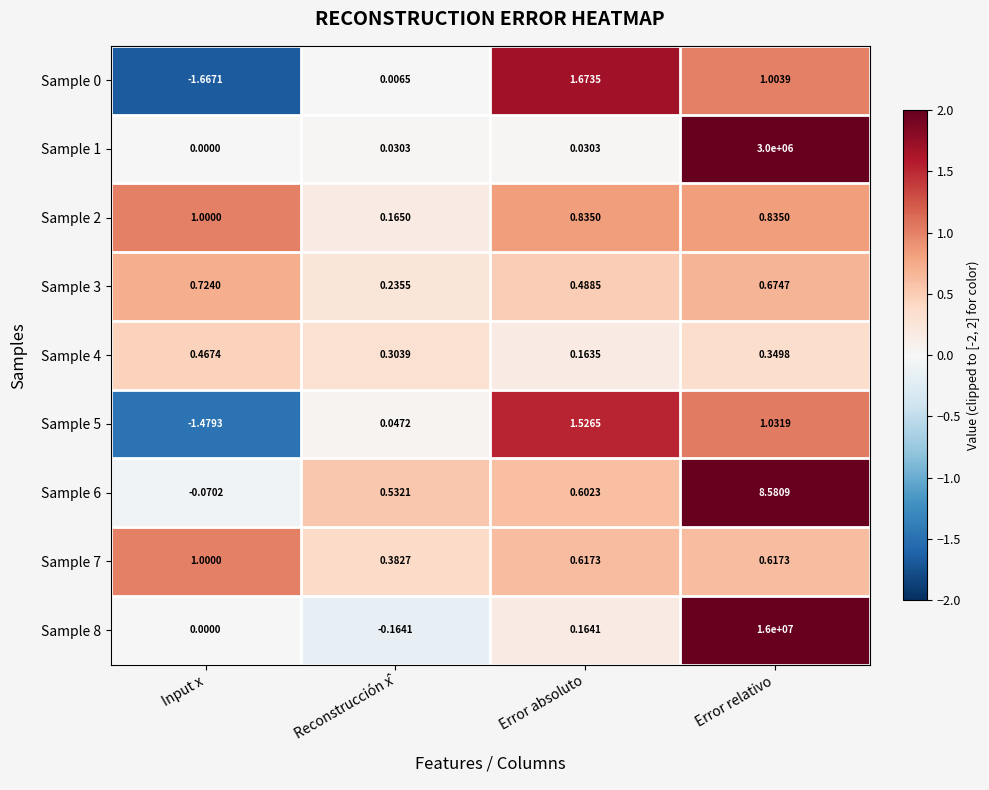

At which category is the sum across all series the highest?

Error relativo